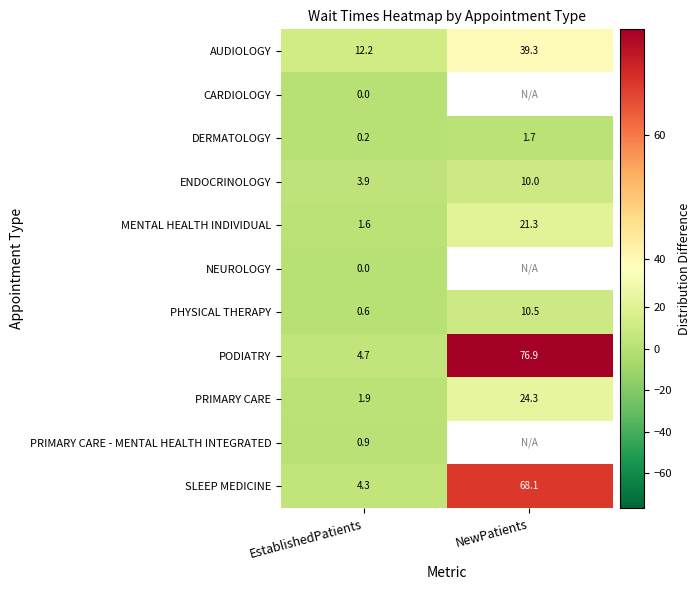

What value does the DERMATOLOGY series have at EstablishedPatients?

0.2